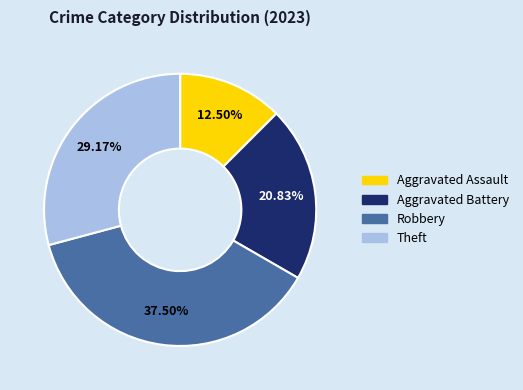

Is there a majority slice in this chart?

No